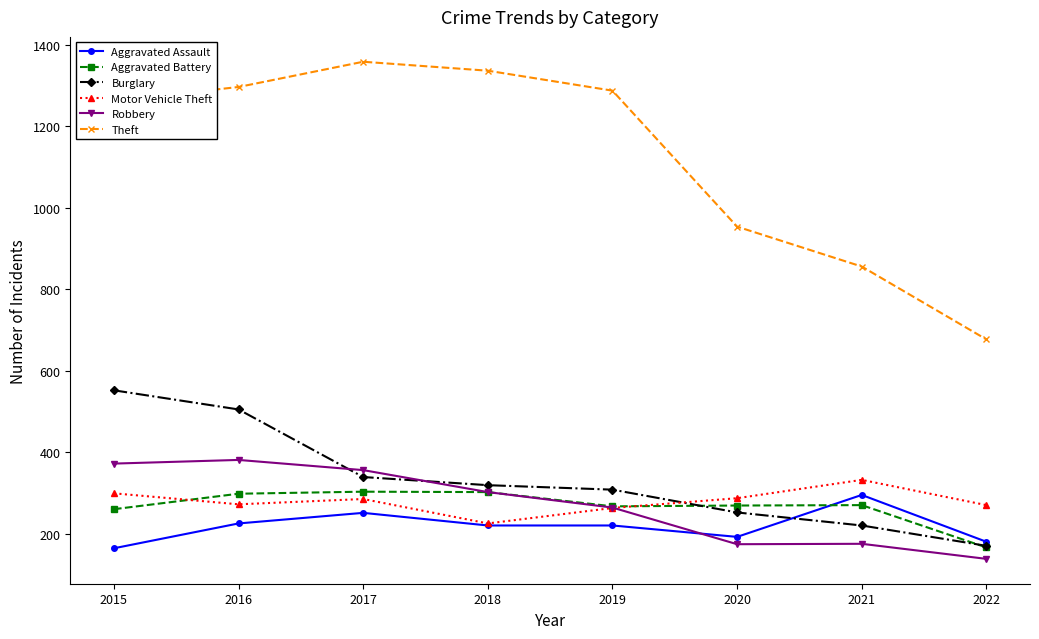

Does the chart display data point markers on the line(s)?

Yes